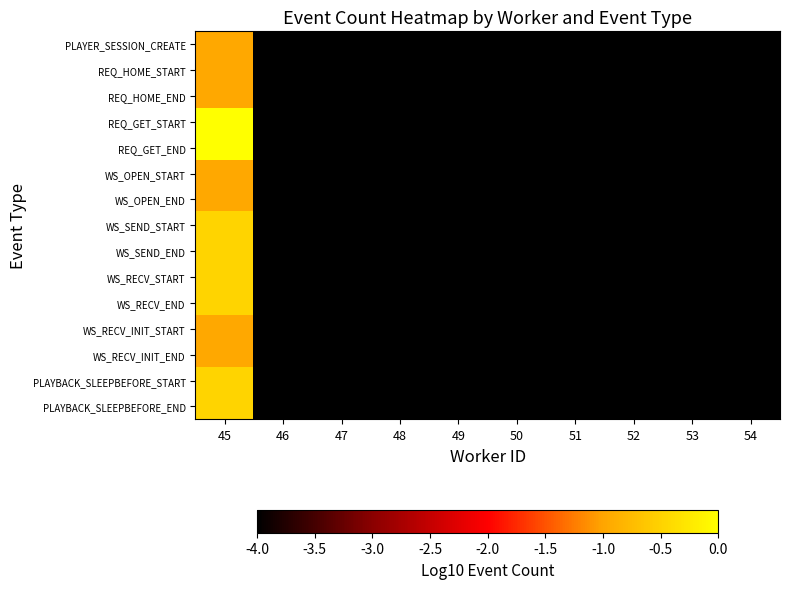

Which has a higher value, 47 or 53?

47